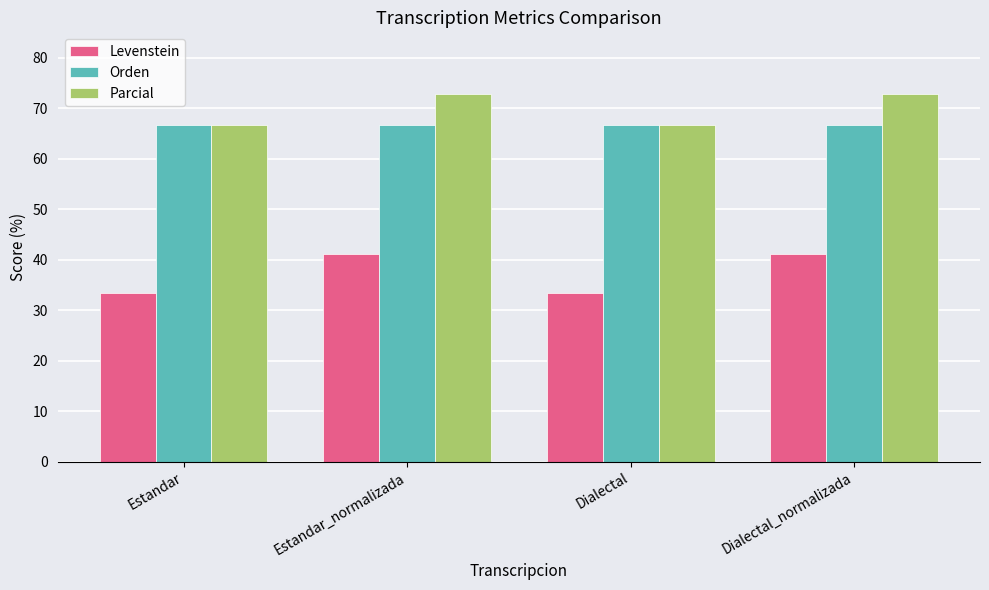

Reading right to left, transcribe all the data shown in this chart.

Levenstein: Dialectal_normalizada=41.2	Dialectal=33.3	Estandar_normalizada=41.2	Estandar=33.3
Orden: Dialectal_normalizada=66.7	Dialectal=66.7	Estandar_normalizada=66.7	Estandar=66.7
Parcial: Dialectal_normalizada=72.7	Dialectal=66.7	Estandar_normalizada=72.7	Estandar=66.7